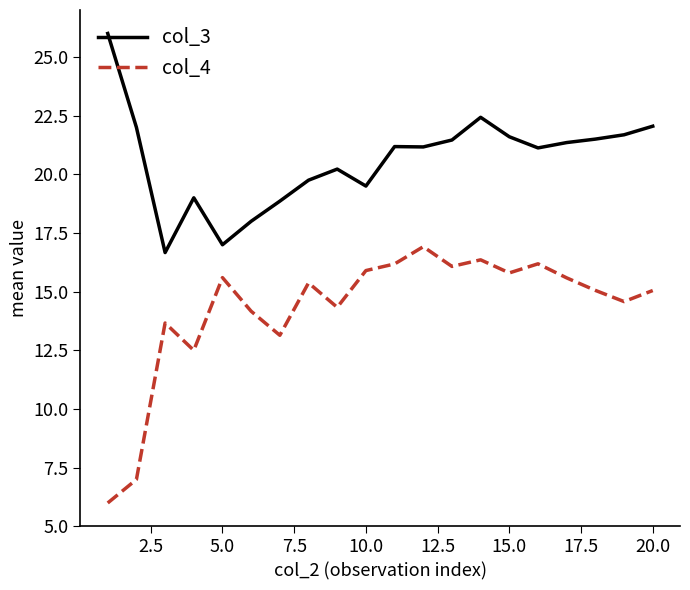

True or false: col_4 and col_3 intersect in this chart.

False